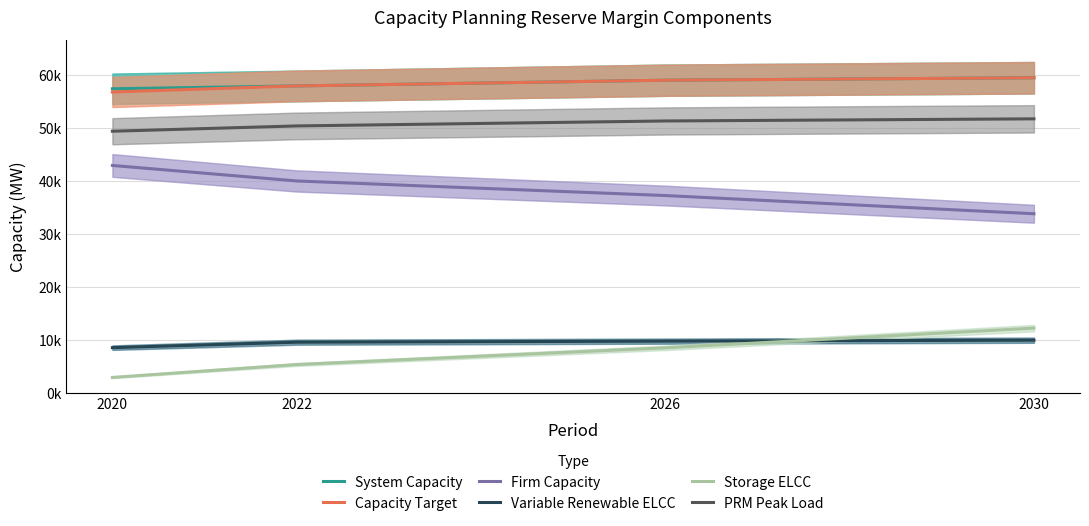

Read the Firm Capacity value at 2030.

33812.6